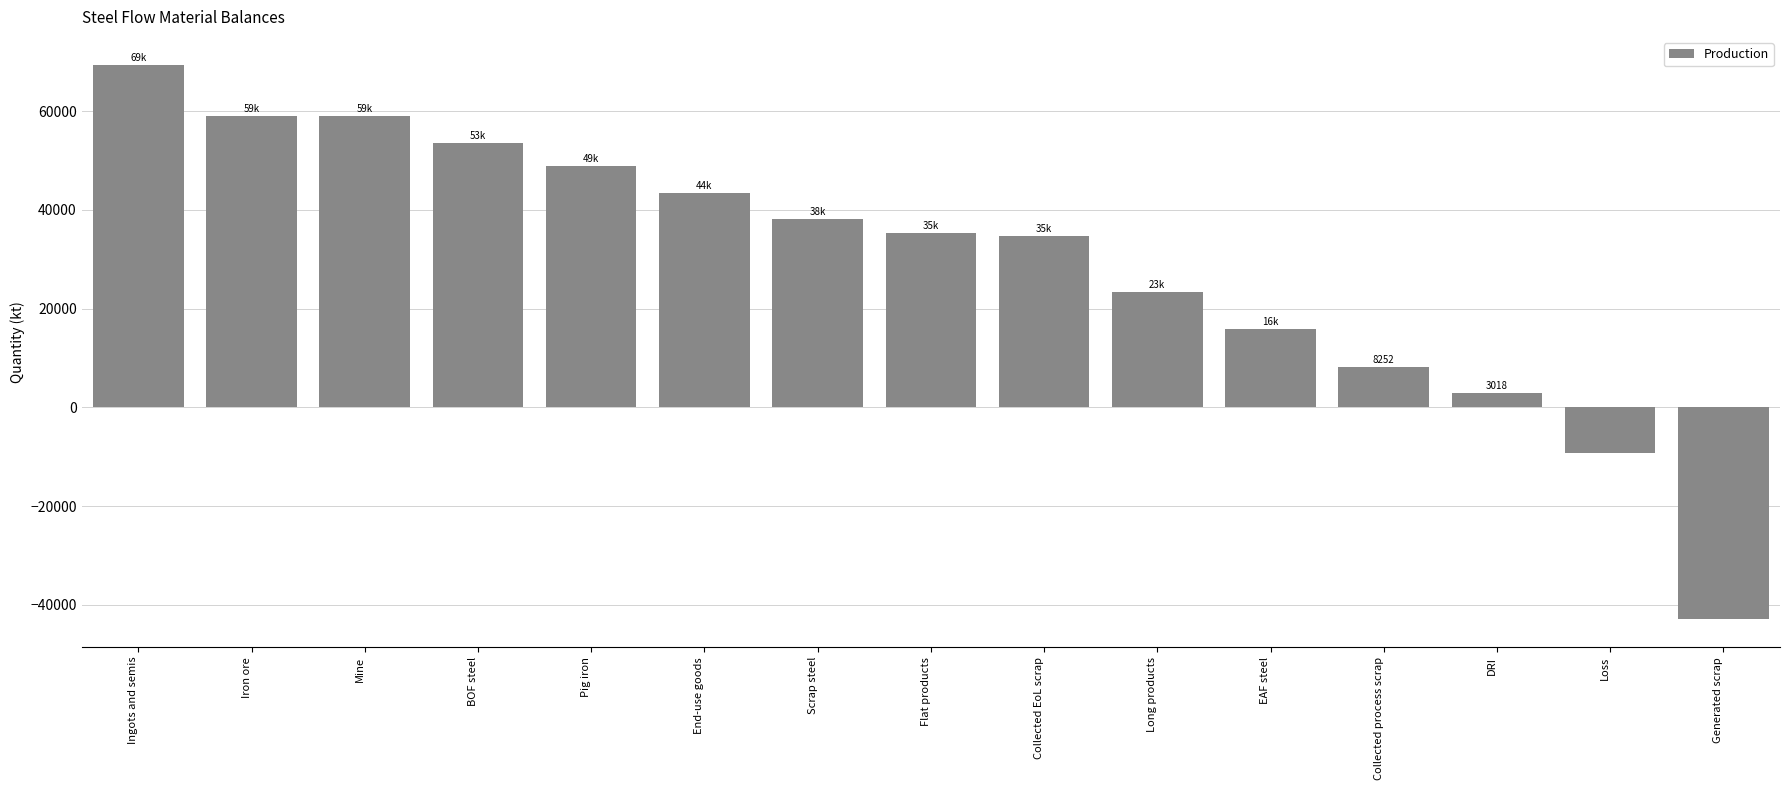

What is the greatest value displayed?

69413.4